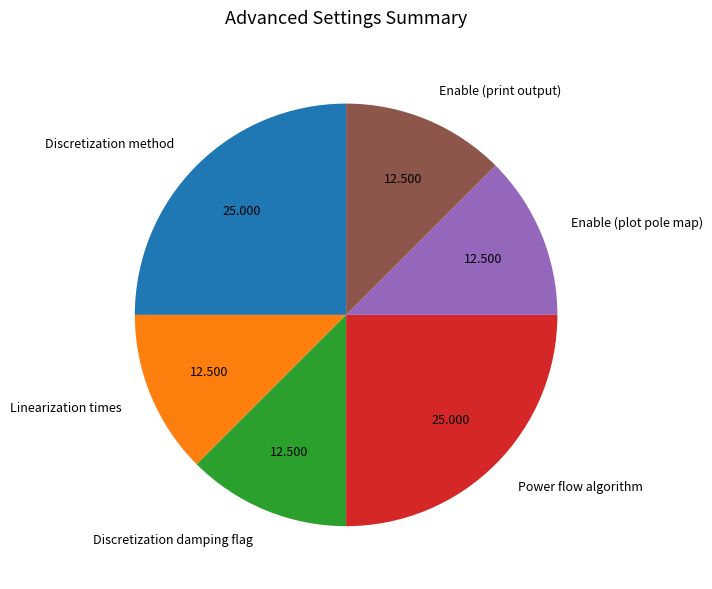

How many segments does this pie chart have?

6